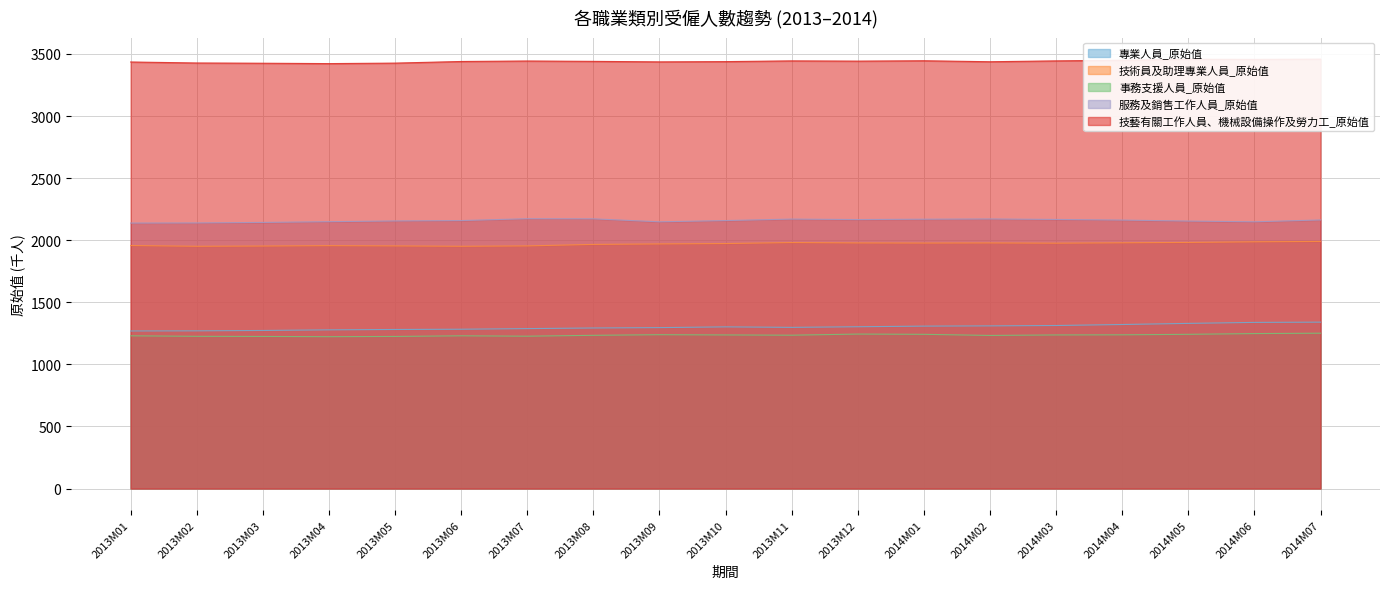

Which has a higher value, 2014M04 or 2013M12?

2014M04